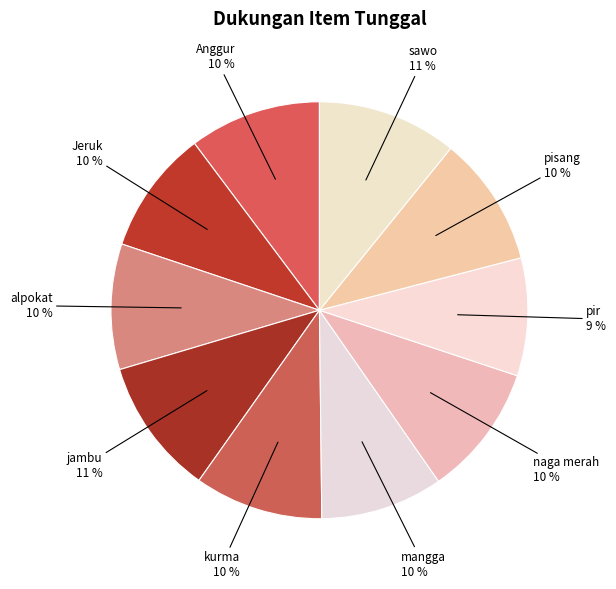

How many segments does this pie chart have?

10